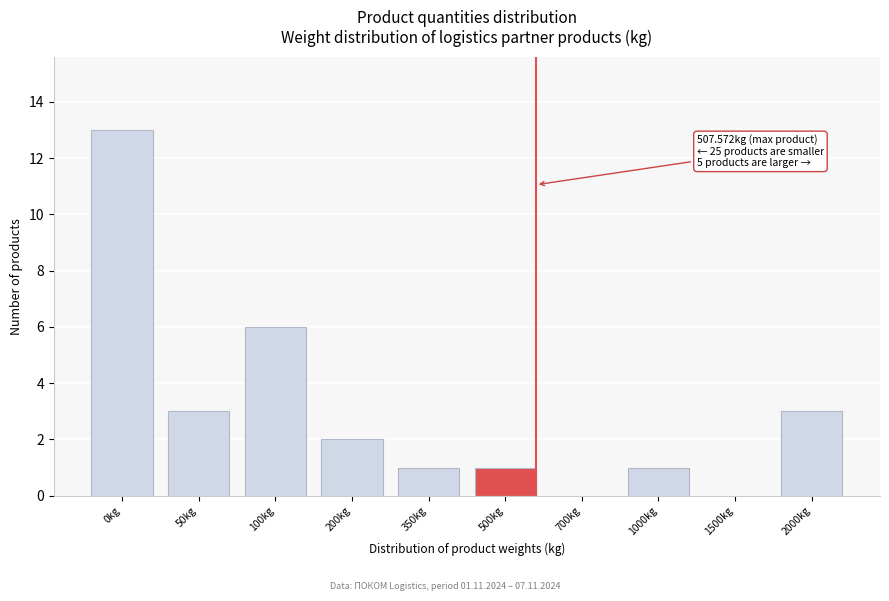

Reading right to left, extract all data points from this chart.

2000kg=3	1500kg=0	1000kg=1	700kg=0	500kg=1	350kg=1	200kg=2	100kg=6	50kg=3	0kg=13